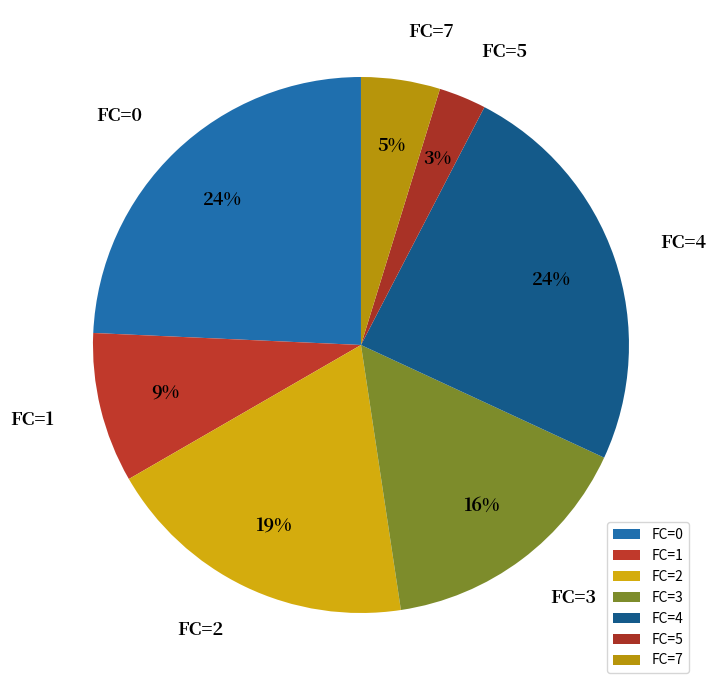

Is the sum of FC=0 and FC=4 greater than half?

No